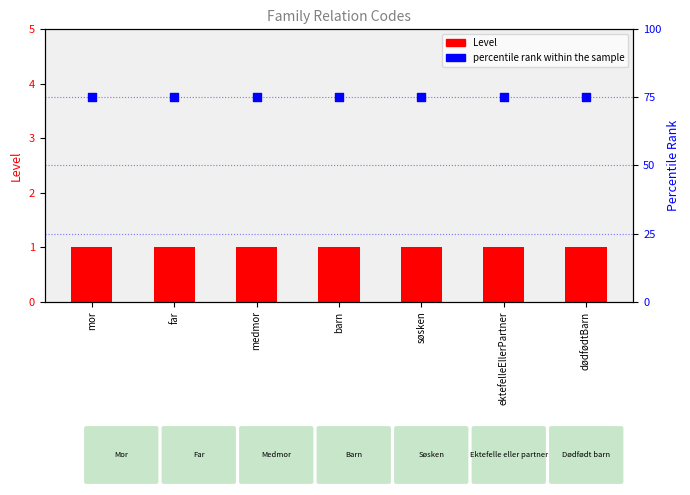

At which category is the sum across all series the highest?

mor